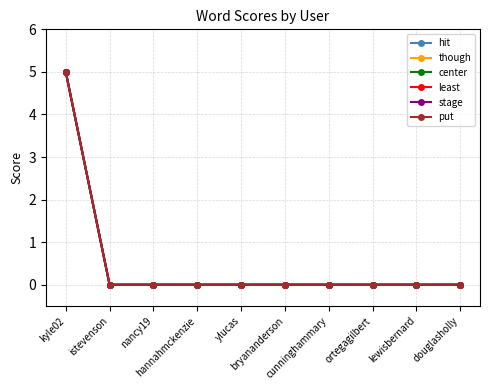

Between ylucas and bryananderson, which series saw the biggest shift?

hit